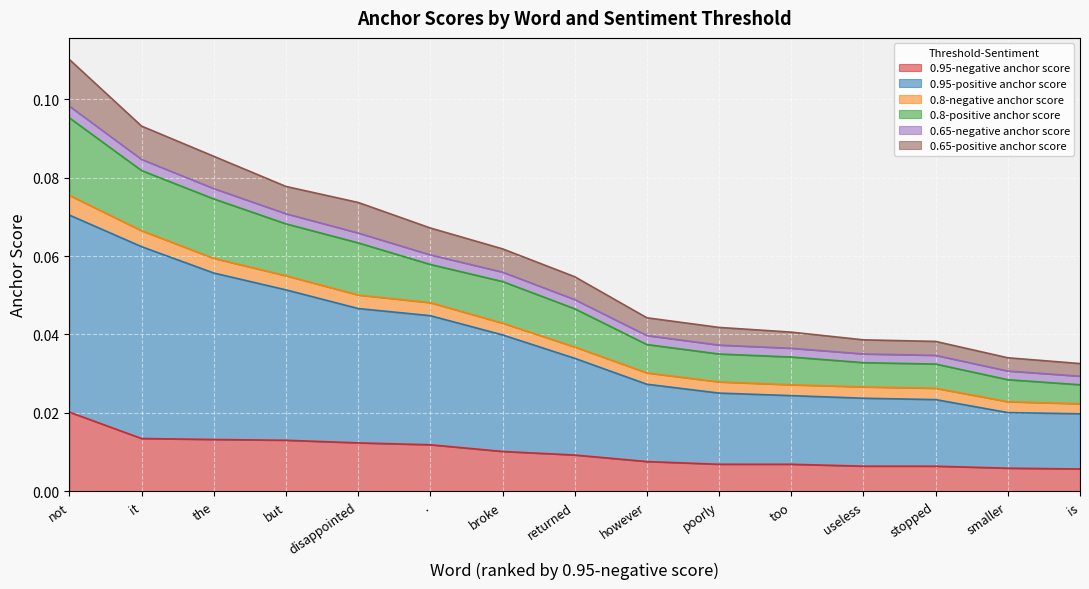

True or false: 0.95-negative anchor score and 0.65-negative anchor score cross at least once.

False